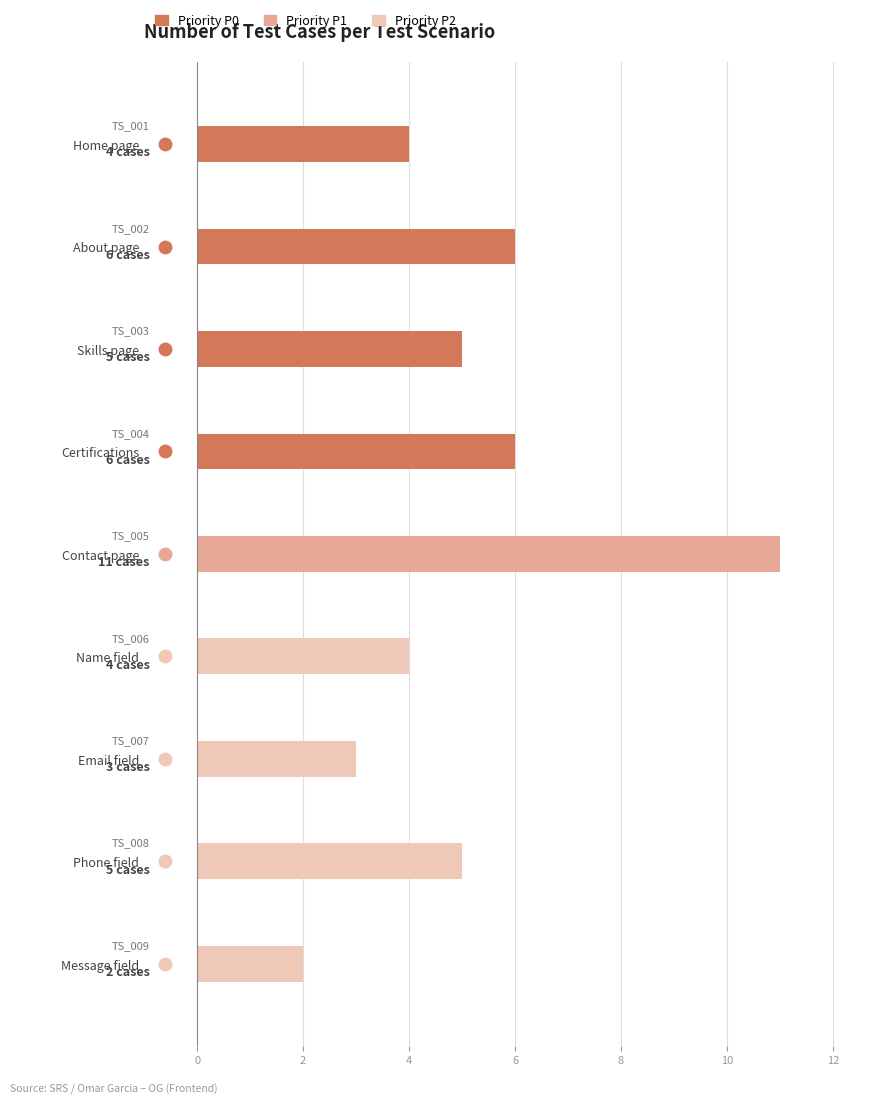

What is the value of the 5th bar from the left?

11